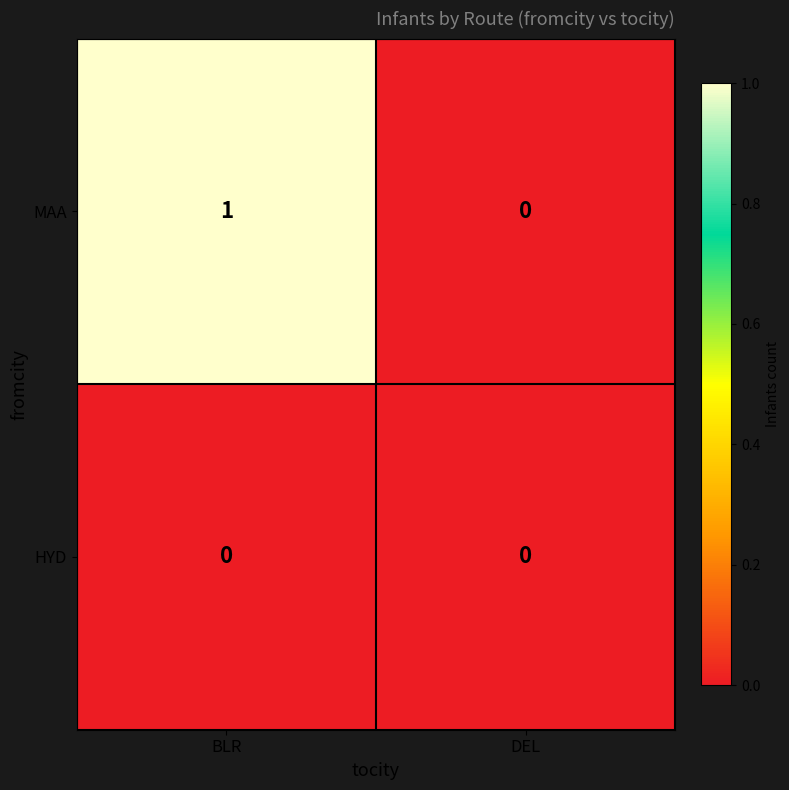

Which label corresponds to the largest value in the chart?

BLR